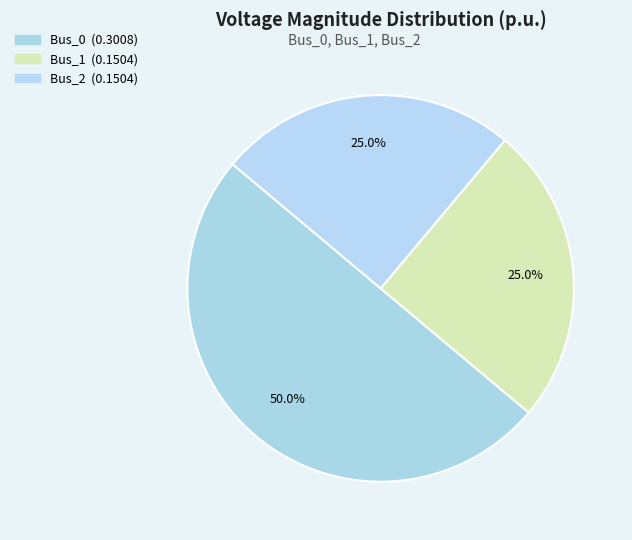

True or false: Bus_0 accounts for 50% of the total.

True